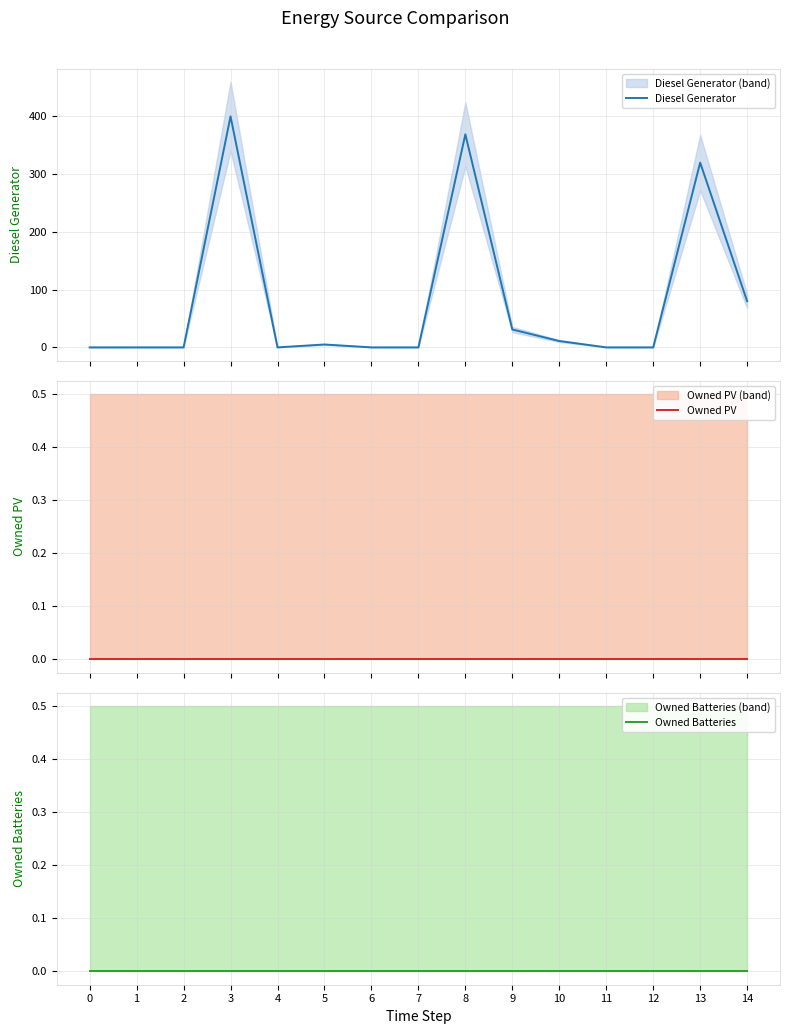

At which label is Diesel Generator closest to 200?

13